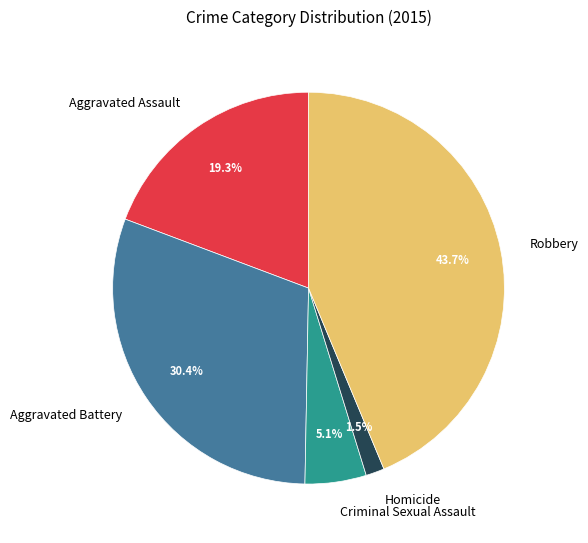

To the nearest percent, what percentage of the pie is Robbery?

44%